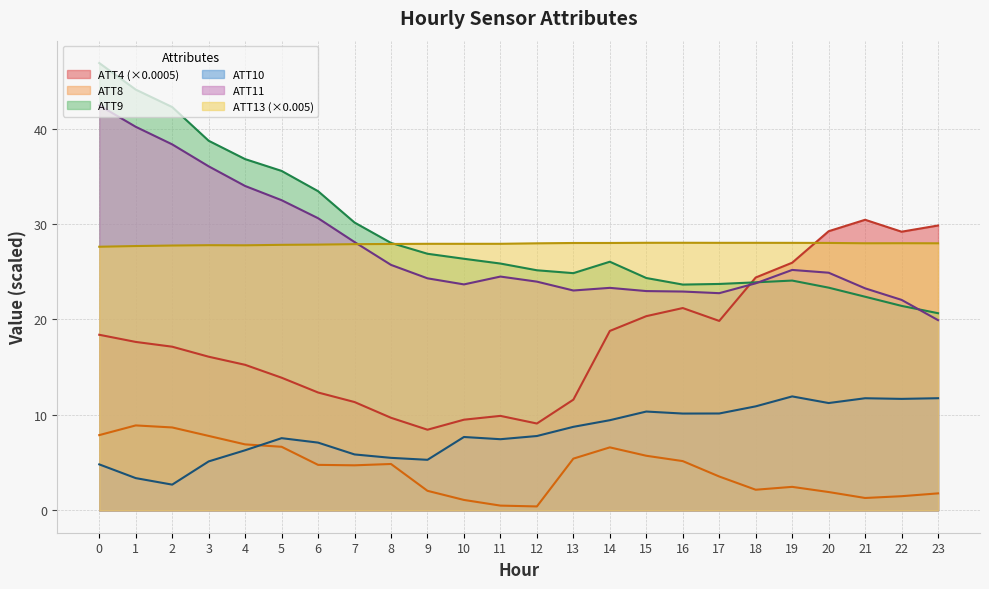

Reading left to right, transcribe all the data shown in this chart.

ATT4: 0=18.4	1=17.7	2=17.2	3=16.1	4=15.2	5=13.9	6=12.3	7=11.3	8=9.7	9=8.4	10=9.5	11=9.9	12=9.1	13=11.6	14=18.8	15=20.4	16=21.2	17=19.9	18=24.4	19=25.9	20=29.2	21=30.4	22=29.2	23=29.9
ATT8: 0=7.9	1=8.9	2=8.7	3=7.8	4=6.9	5=6.7	6=4.8	7=4.7	8=4.9	9=2.0	10=1.1	11=0.5	12=0.4	13=5.4	14=6.6	15=5.7	16=5.2	17=3.5	18=2.2	19=2.5	20=1.9	21=1.3	22=1.5	23=1.8
ATT9: 0=46.9	1=44.1	2=42.3	3=38.7	4=36.8	5=35.6	6=33.4	7=30.2	8=28.0	9=26.9	10=26.4	11=25.9	12=25.2	13=24.9	14=26.1	15=24.3	16=23.7	17=23.7	18=23.9	19=24.1	20=23.3	21=22.4	22=21.4	23=20.7
ATT10: 0=4.8	1=3.4	2=2.7	3=5.1	4=6.3	5=7.6	6=7.1	7=5.9	8=5.5	9=5.3	10=7.7	11=7.5	12=7.8	13=8.8	14=9.4	15=10.4	16=10.1	17=10.2	18=10.9	19=11.9	20=11.2	21=11.7	22=11.7	23=11.8
ATT11: 0=42.4	1=40.2	2=38.4	3=36.1	4=34.0	5=32.5	6=30.6	7=28.1	8=25.7	9=24.3	10=23.7	11=24.5	12=24.0	13=23.0	14=23.3	15=23.0	16=22.9	17=22.8	18=23.8	19=25.2	20=24.9	21=23.3	22=22.1	23=19.9
ATT13: 0=27.6	1=27.7	2=27.8	3=27.8	4=27.8	5=27.8	6=27.8	7=27.9	8=27.9	9=27.9	10=27.9	11=27.9	12=28.0	13=28.0	14=28.0	15=28.0	16=28.0	17=28.0	18=28.0	19=28.0	20=28.0	21=28.0	22=28.0	23=28.0